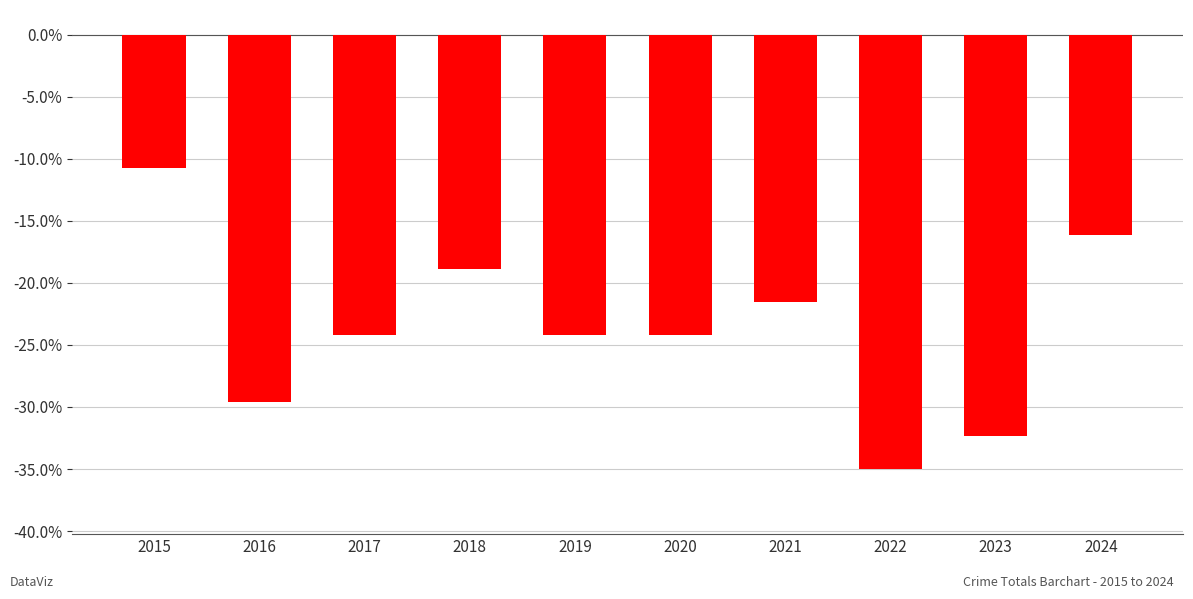

At which category does the chart reach its minimum across all series?

2022